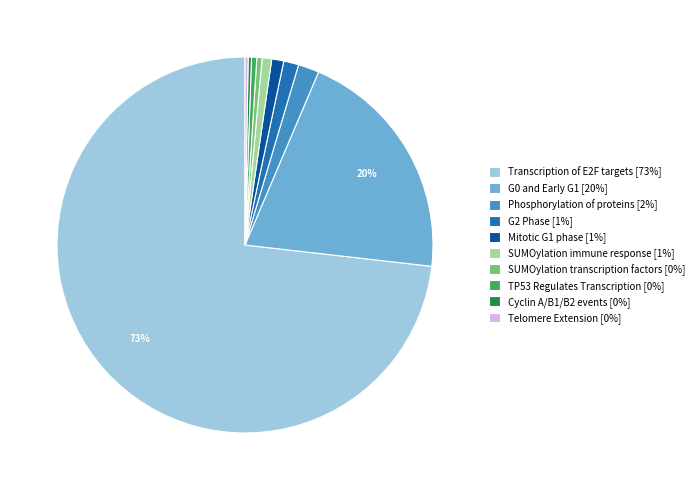

Is there a majority slice in this chart?

Yes